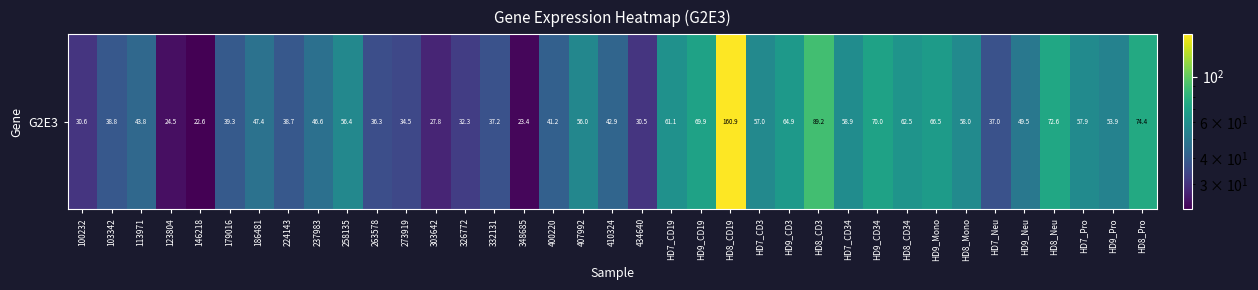

What is the approximate value at 179016?

39.3